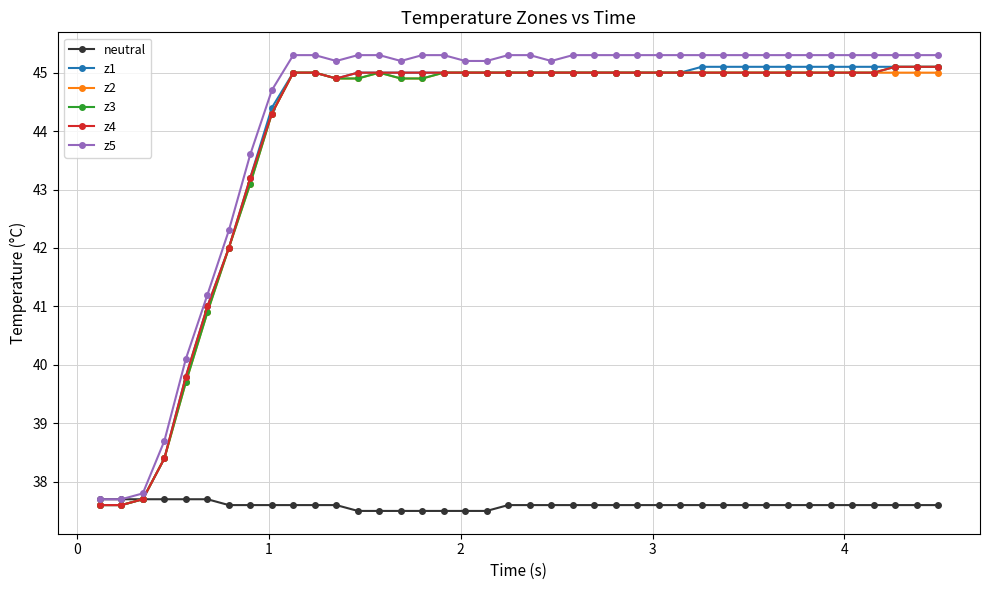

True or false: z3 has more than 0 interior local peaks.

True